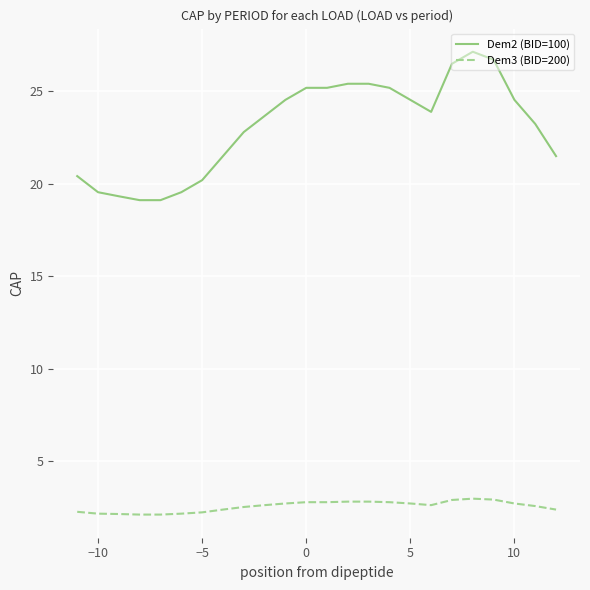

Which series has the largest total across all categories?

Dem2 (BID=100)